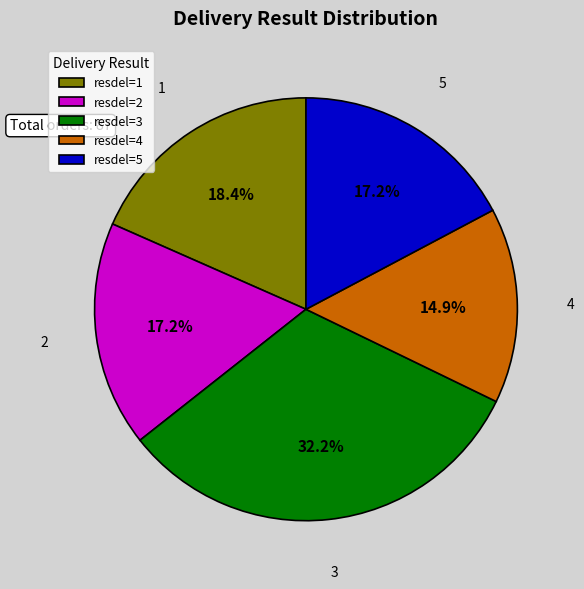

Which has a higher value, resdel=3 or resdel=2?

resdel=3